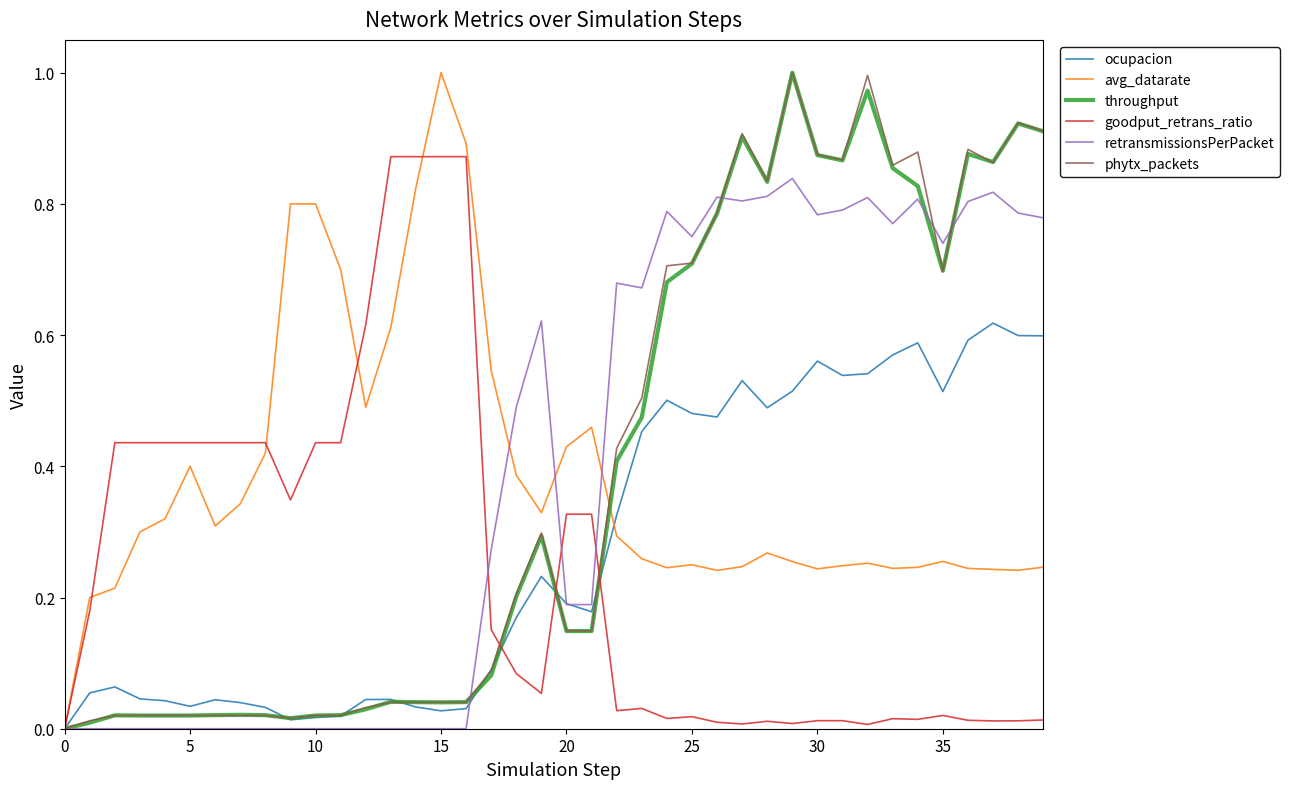

What are all the series names shown in the legend?

ocupacion, avg_datarate, throughput, goodput_retrans_ratio, retransmissionsPerPacket, phytx_packets